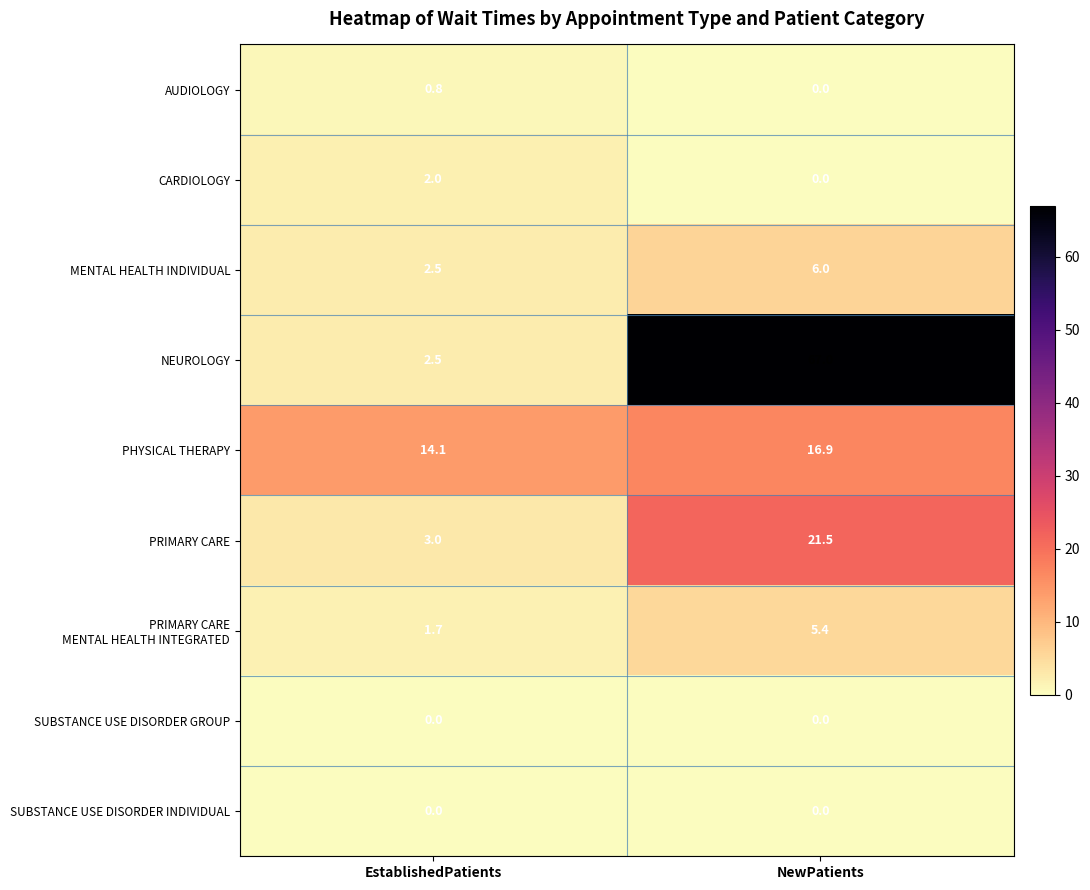

Which series has the largest range (max minus min)?

NEUROLOGY